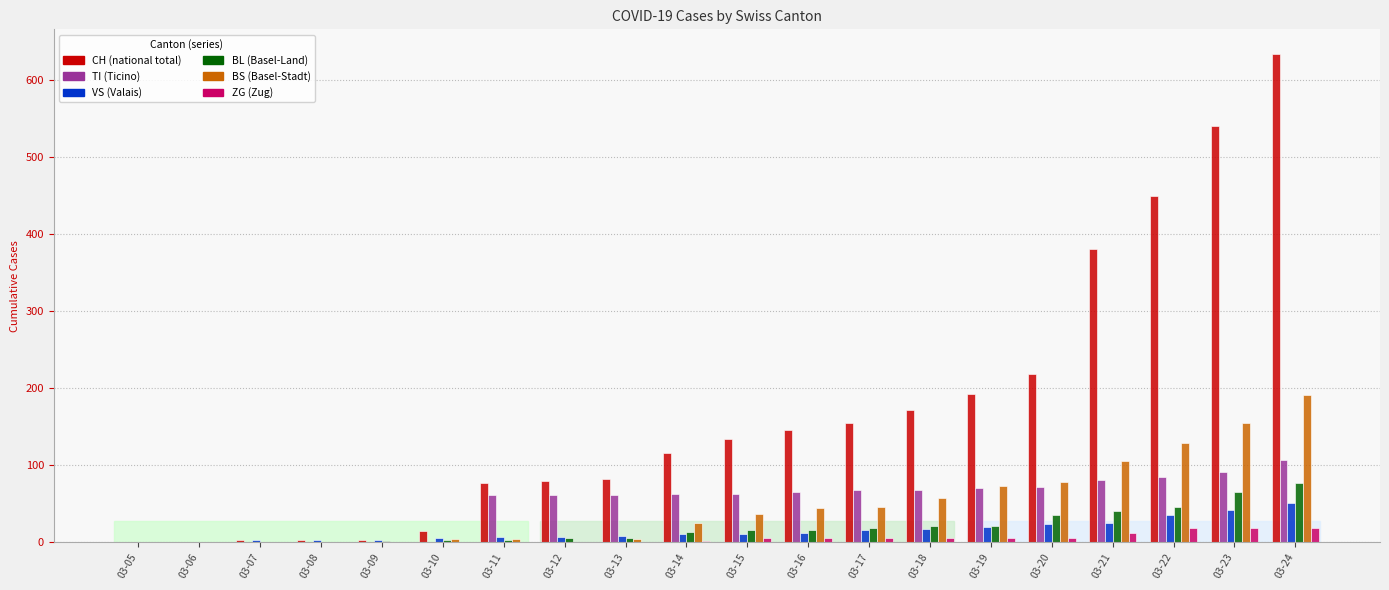

At which category is the sum across all series the highest?

03-24